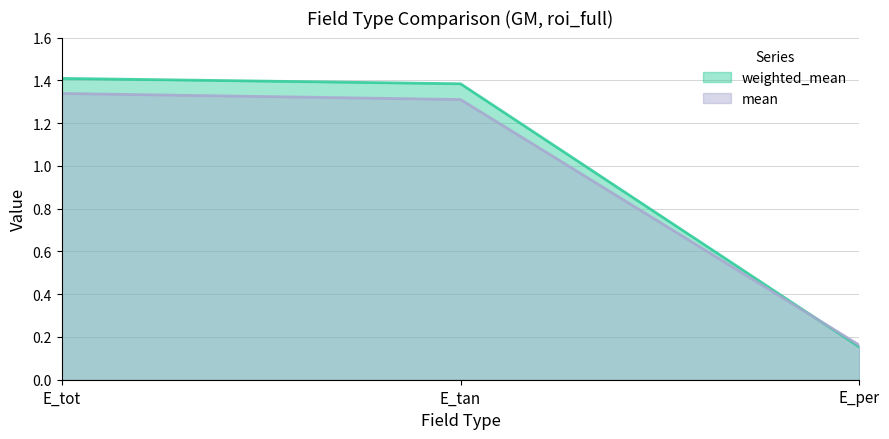

List the labels in order of mean value, smallest first.

E_per, E_tan, E_tot